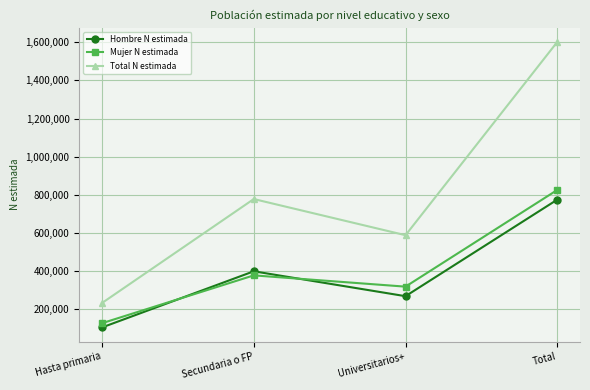

Where is the first local maximum for Total N estimada?

Secundaria o FP